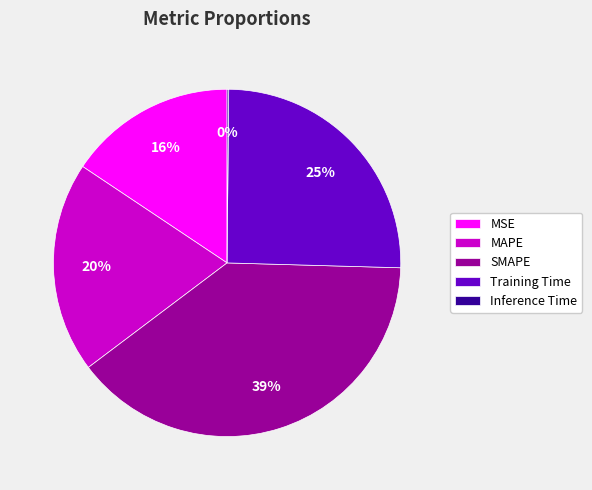

What percentage is the Training Time slice, to the nearest percent?

25%